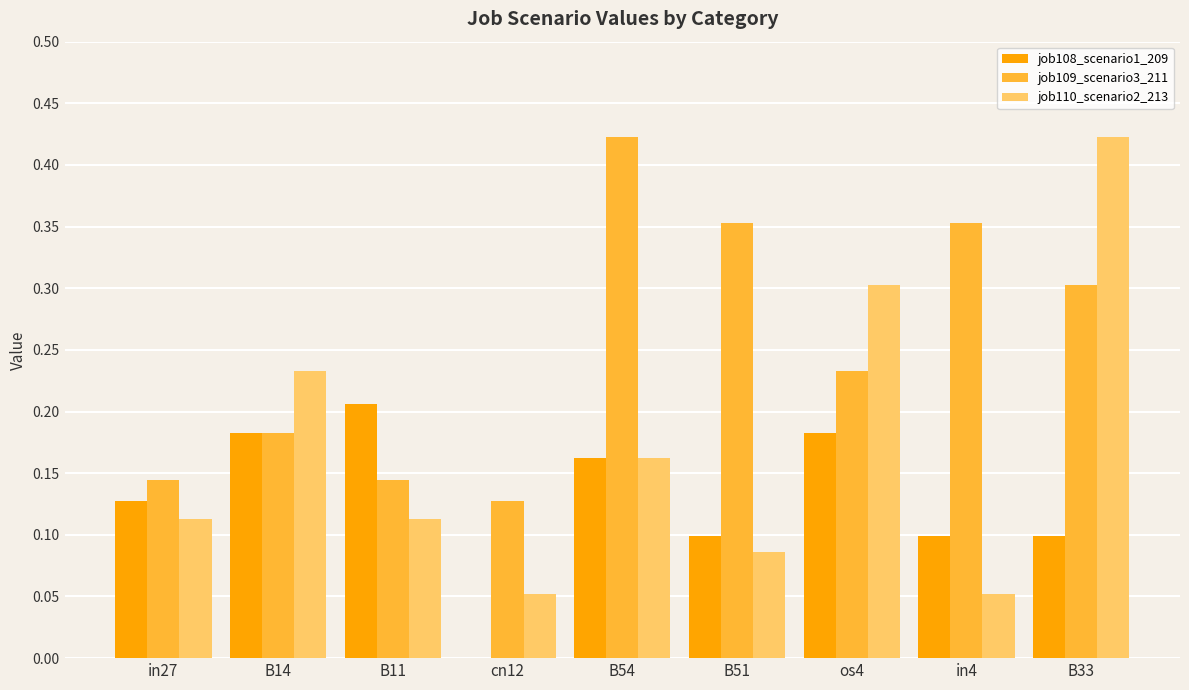

Which category has the highest value in the job109_scenario3_211 series?

B54